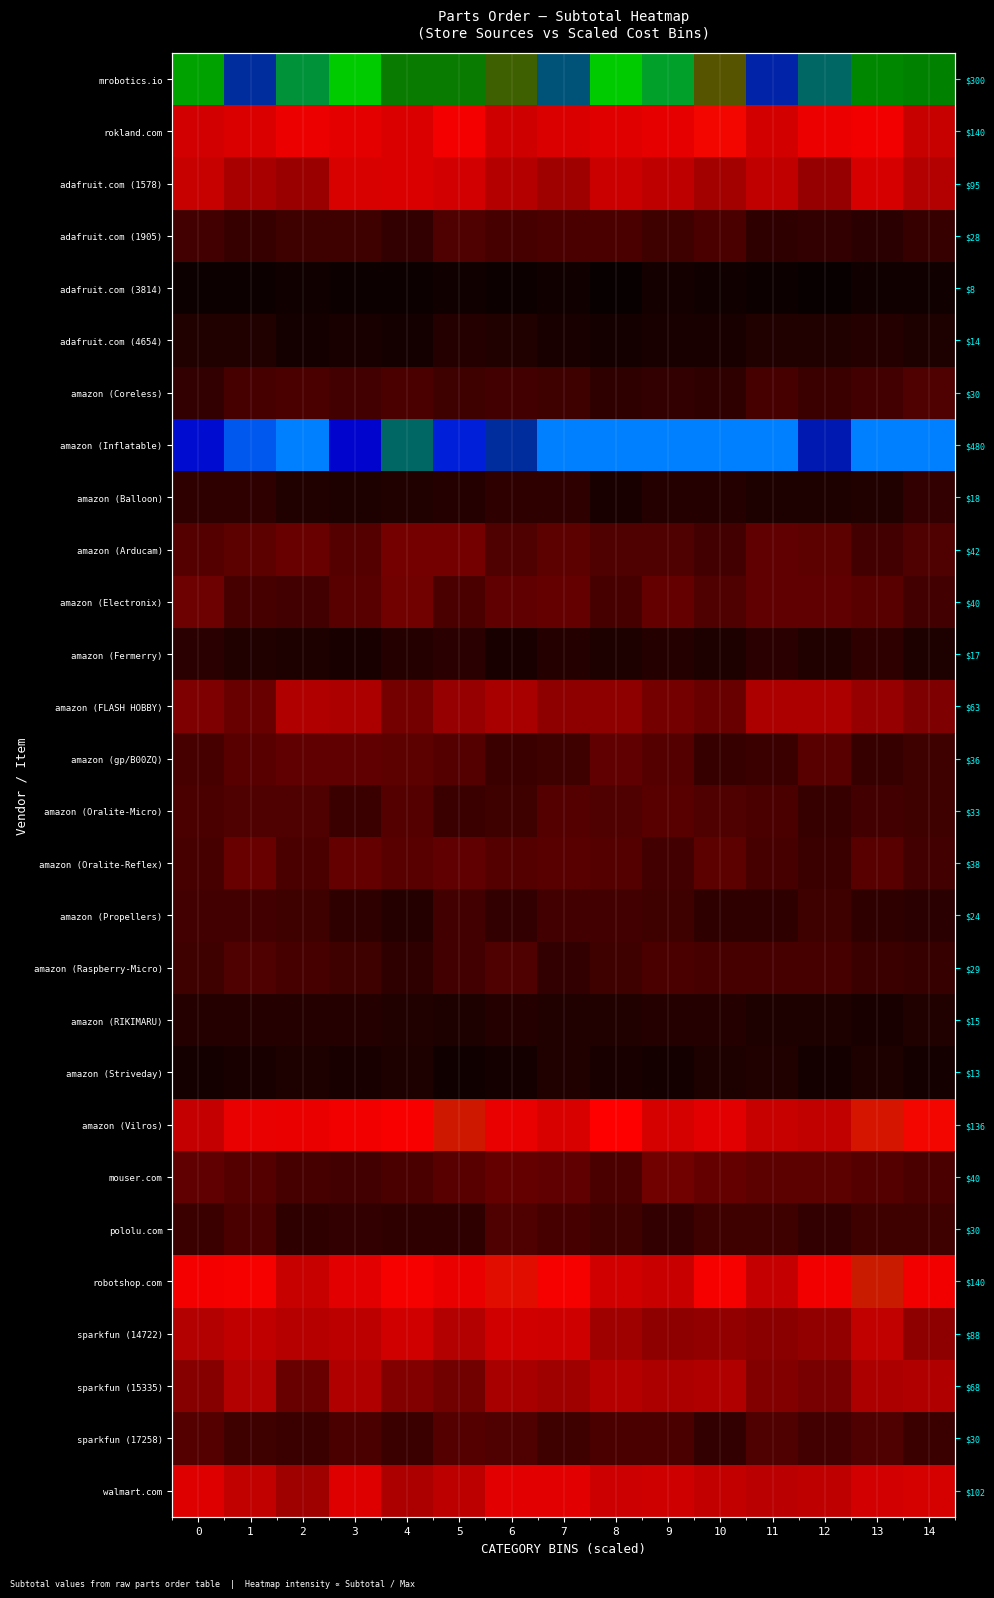

True or false: amazon (gp/B00ZQ) has a value of 0.0 at 4.

False